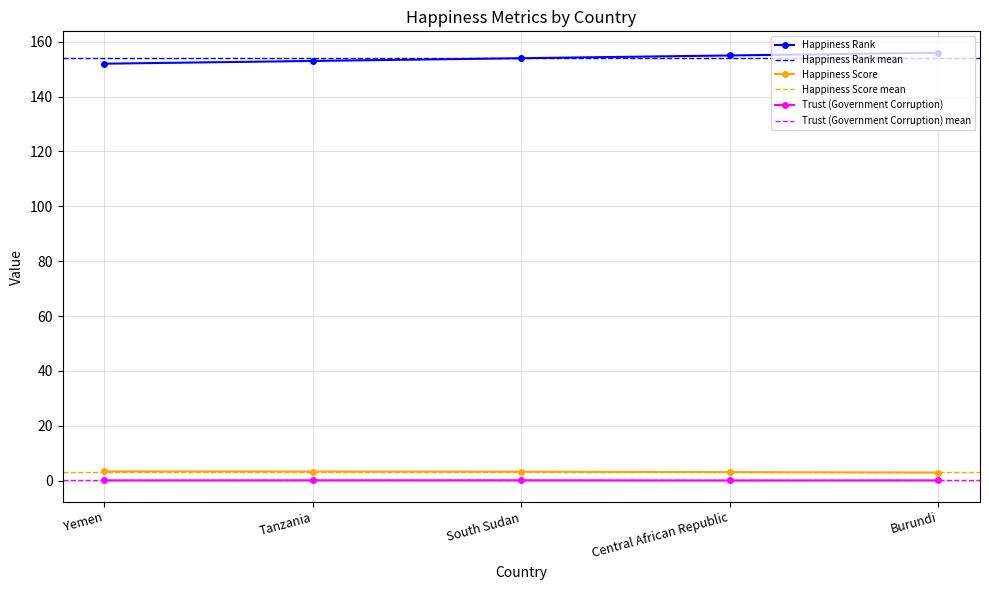

What is the difference between the second highest and minimum values in the Trust (Government Corruption) series?

0.1